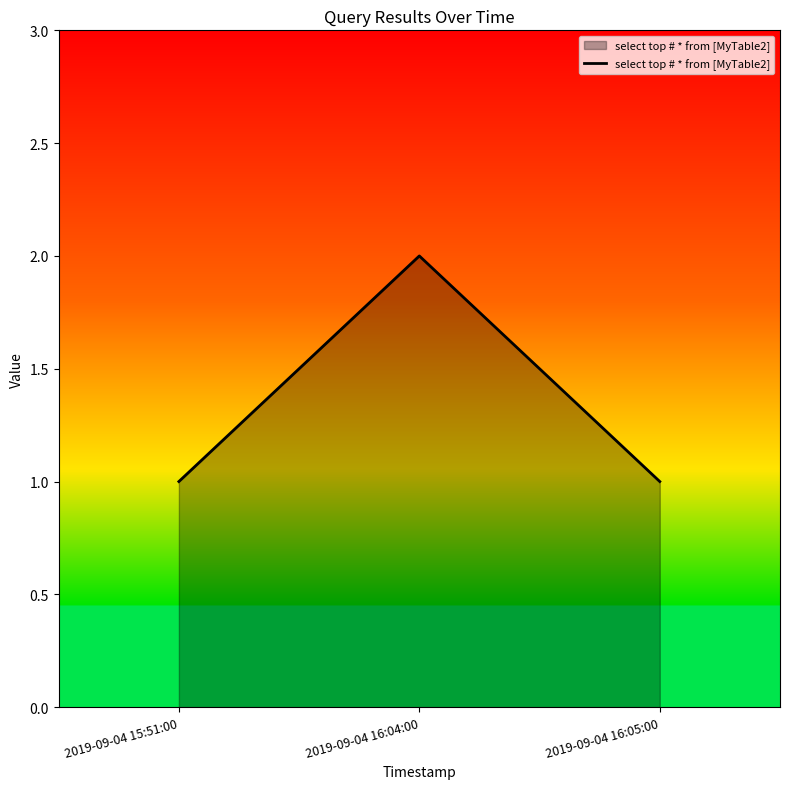

What is the difference between the maximum and minimum values?

1